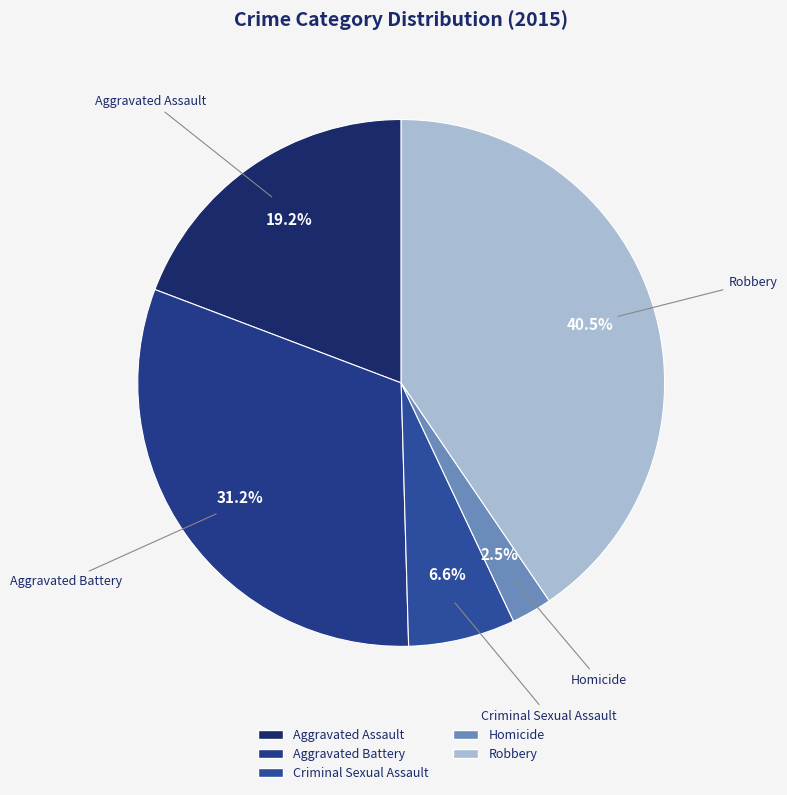

Which slice is the largest?

Robbery